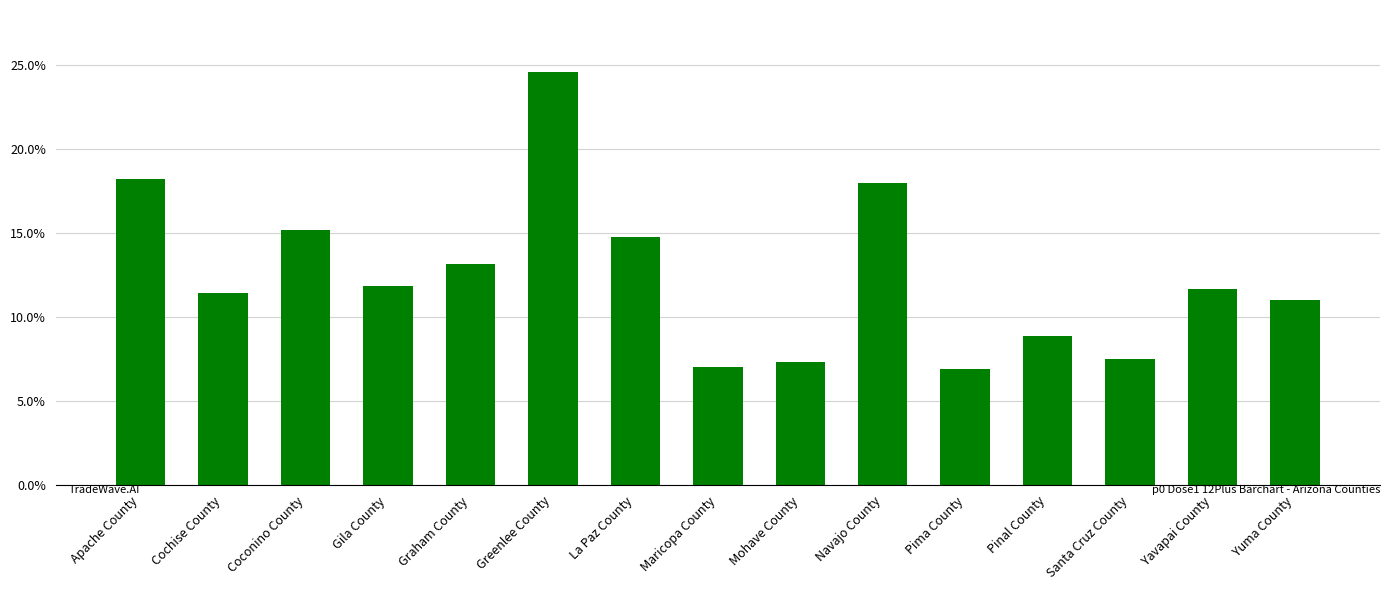

Is it true that the value at Graham County is 13.2?

True